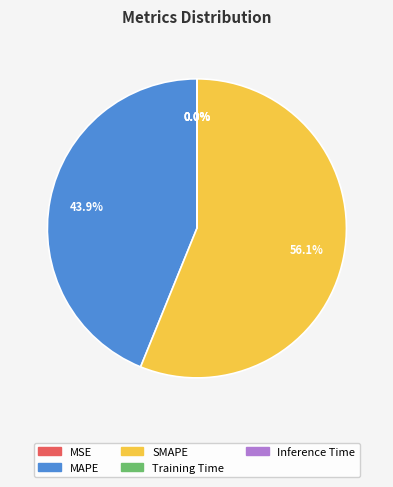

What is the largest slice in the pie chart?

SMAPE